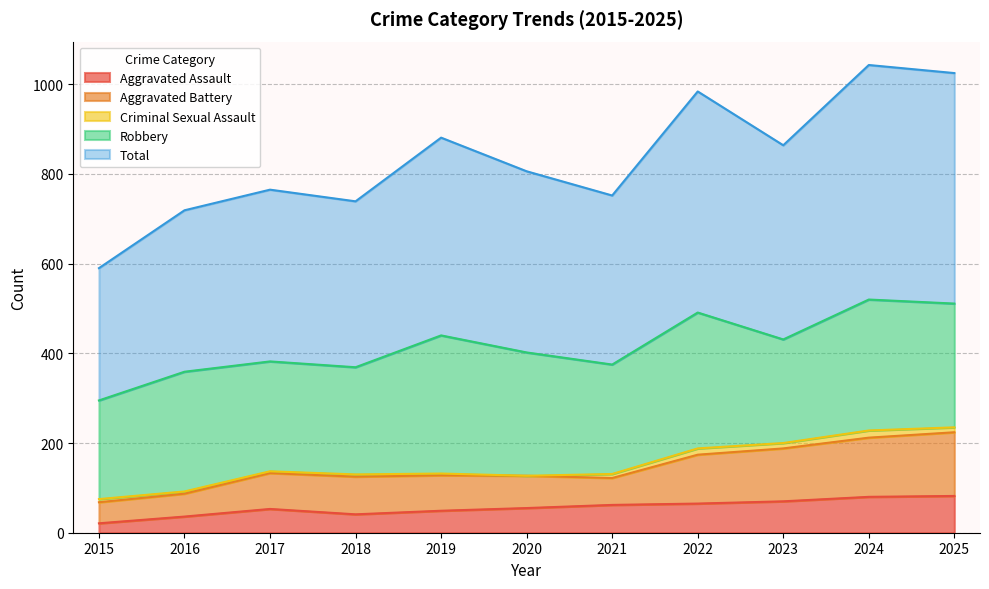

The value of Aggravated Assault at 2020 is 55. True or false?

True